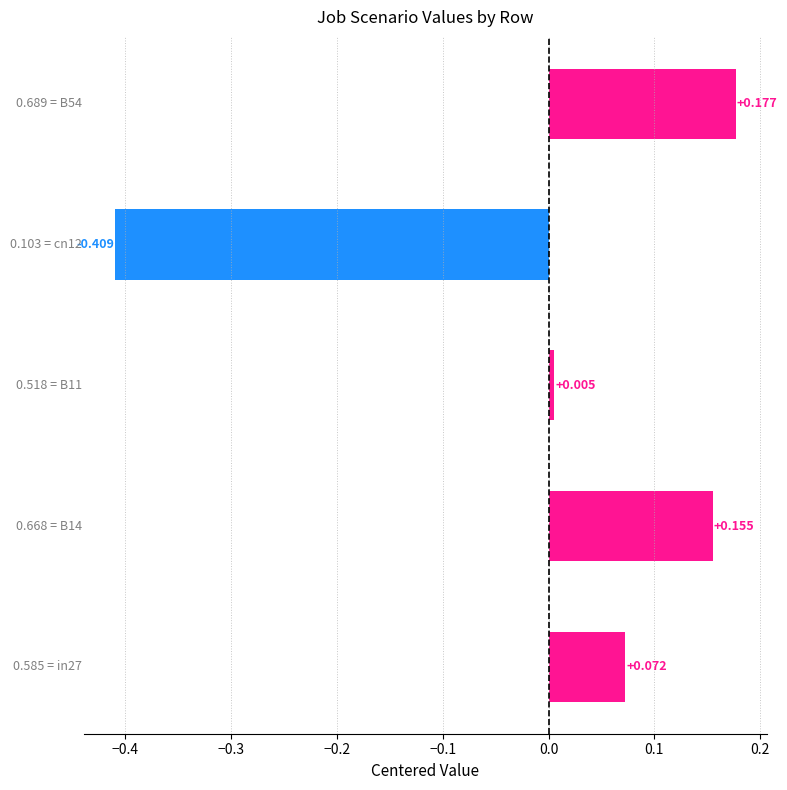

Does the chart contain any negative values?

Yes